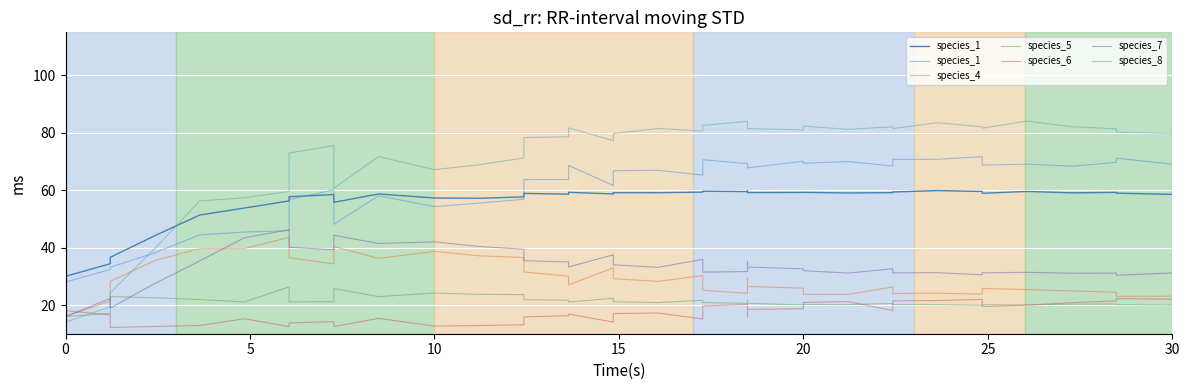

Is the value of species_1 at 35 greater than the value of species_6 at 33?

Yes